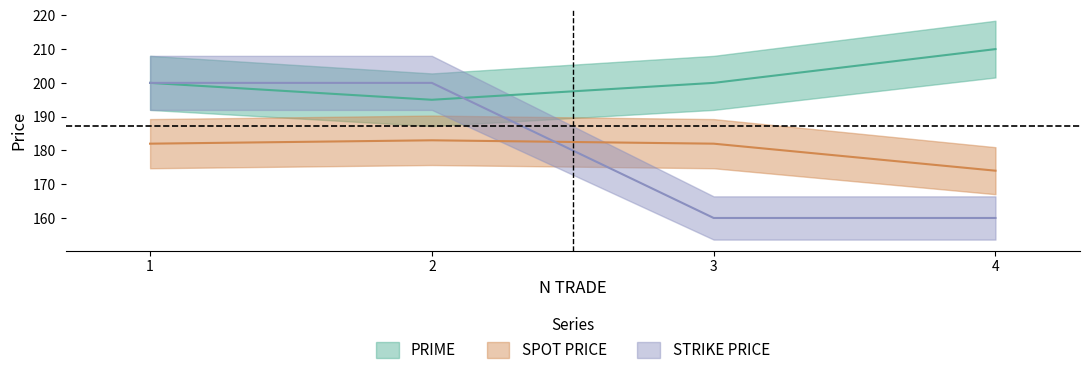

How many intersections are there between STRIKE PRICE and PRIME?

1